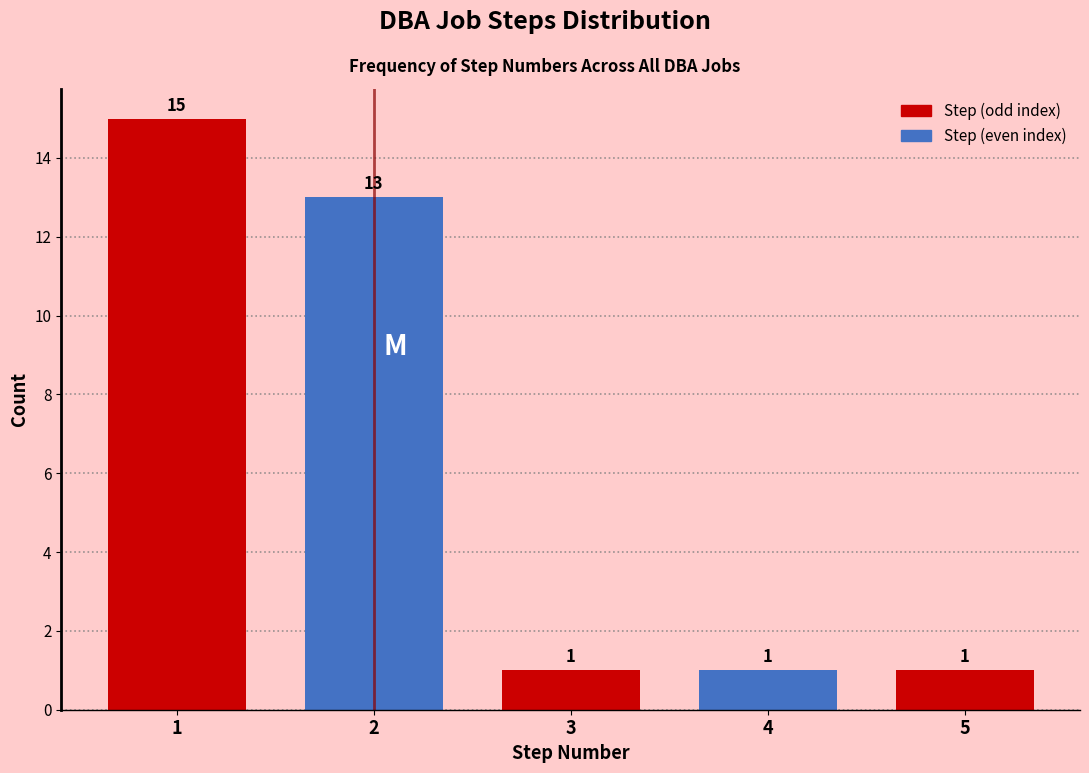

Reading left to right, list all the values displayed in this chart.

1=15	2=13	3=1	4=1	5=1